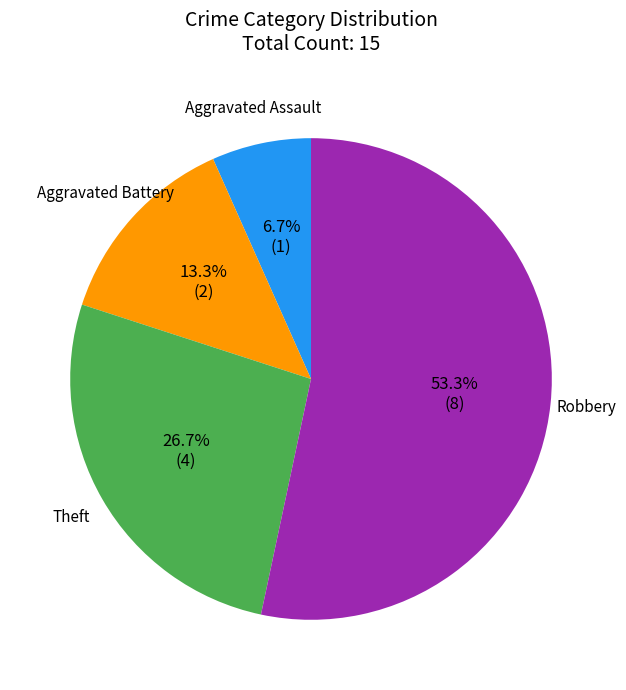

What percentage do Robbery and Aggravated Assault together represent?

60.0%